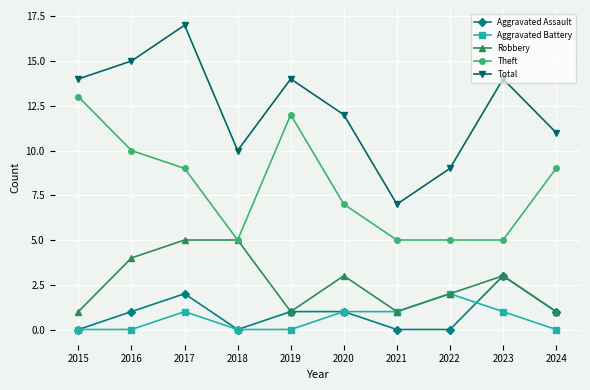

Rank the series by their maximum value, from lowest to highest.

Aggravated Battery, Aggravated Assault, Robbery, Theft, Total